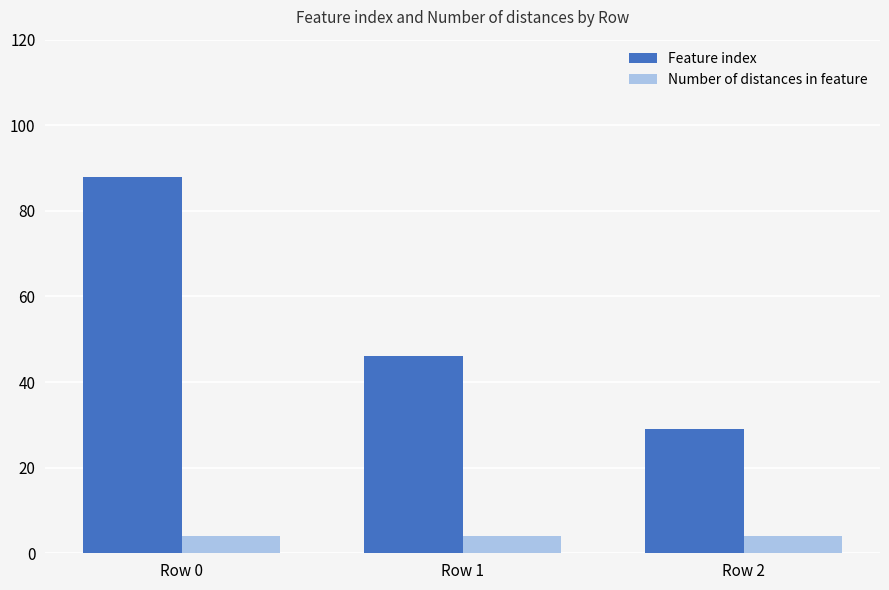

What are all the series names shown in the legend?

Feature index, Number of distances in feature